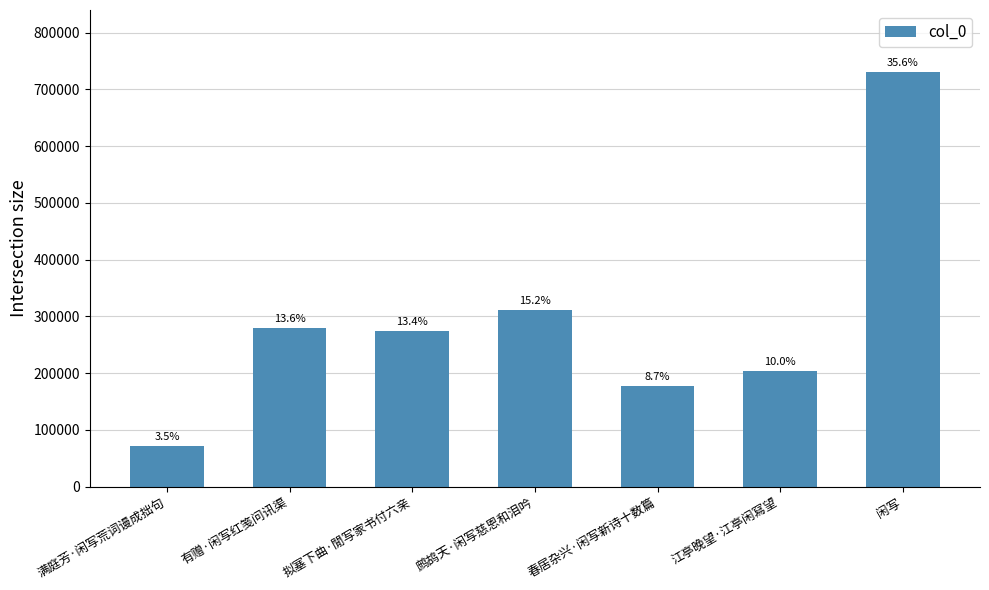

How many bars are there in total?

7